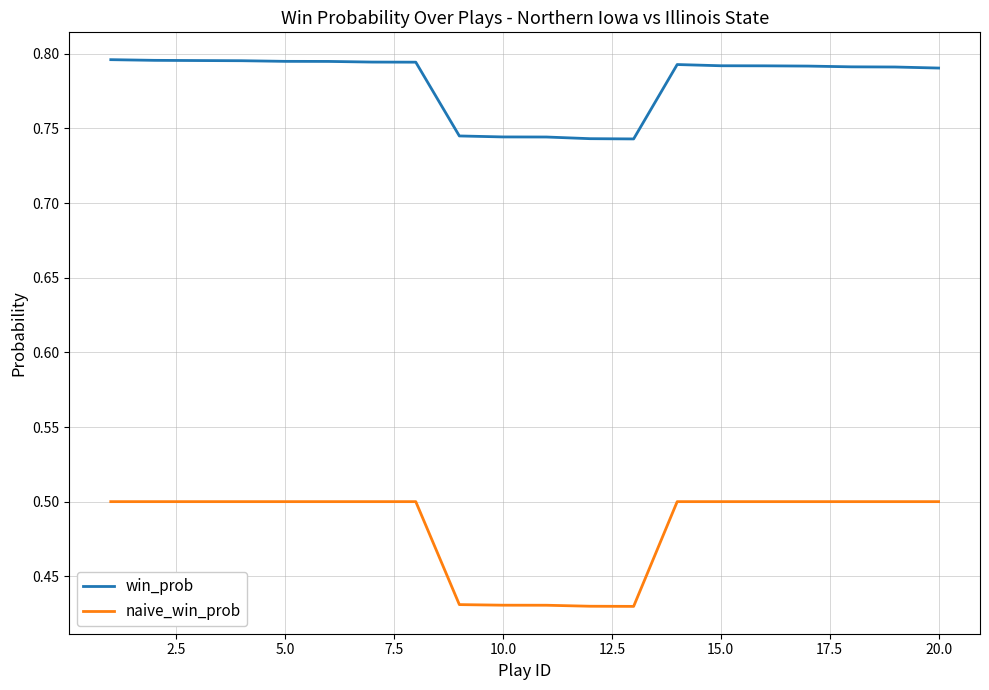

Rank the series by their maximum value, from highest to lowest.

win_prob, naive_win_prob